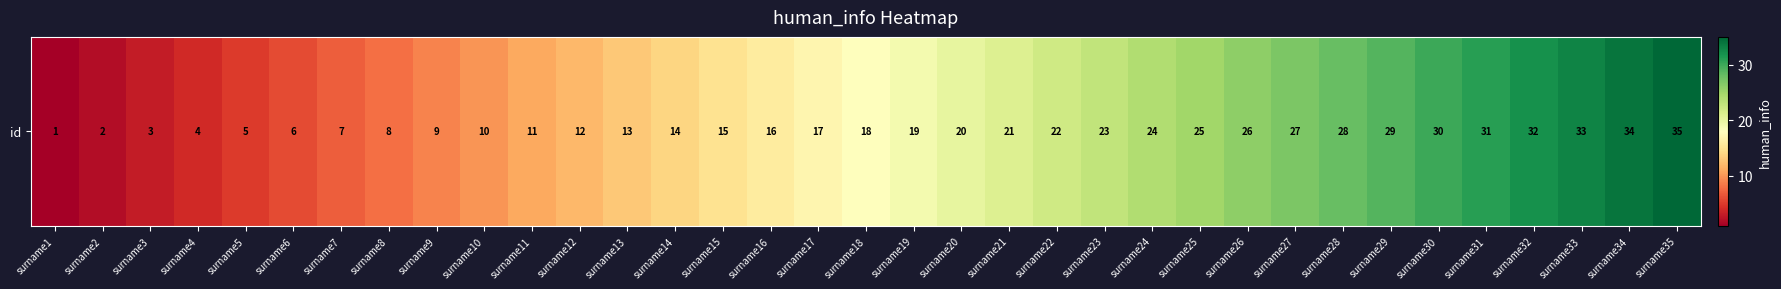

What is the average value?

18